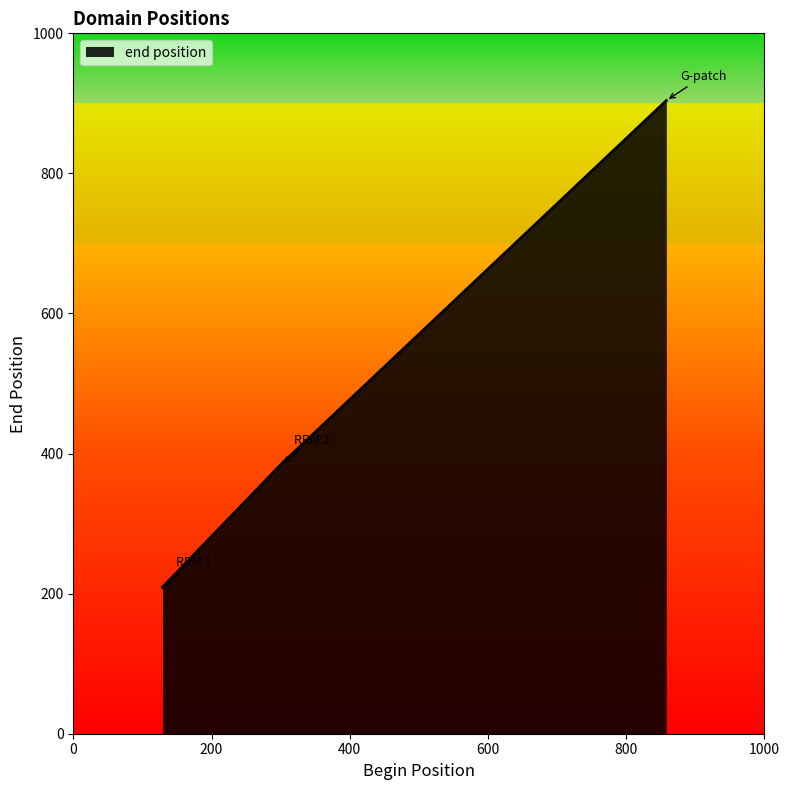

What is the smallest value displayed?

209